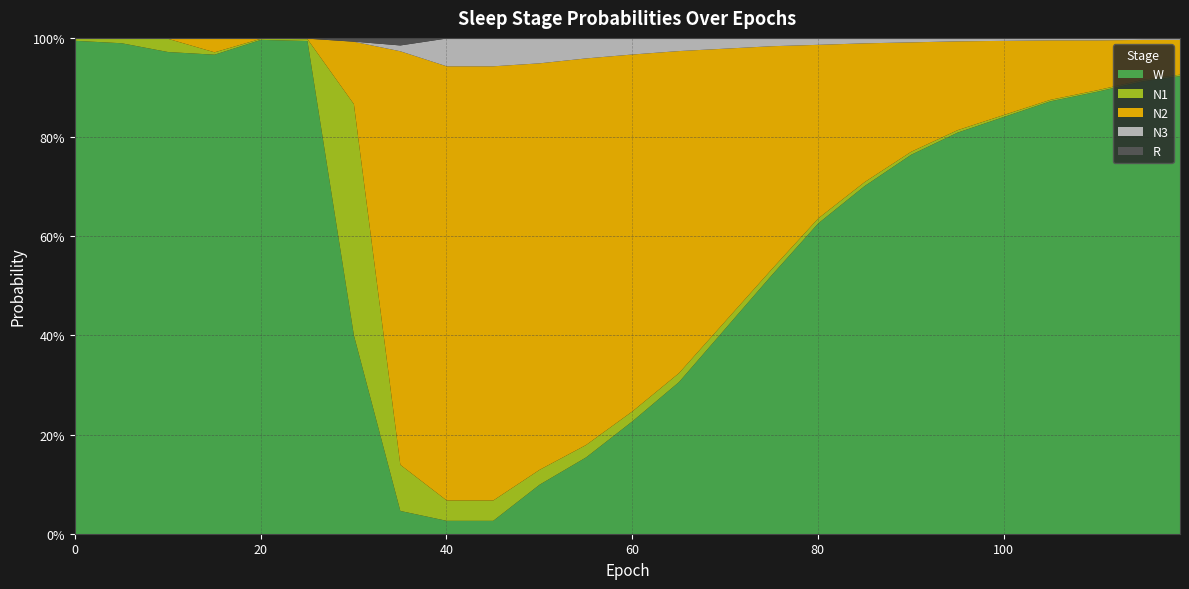

At 115, list the series in order from smallest to largest.

R, N3, N1, N2, W